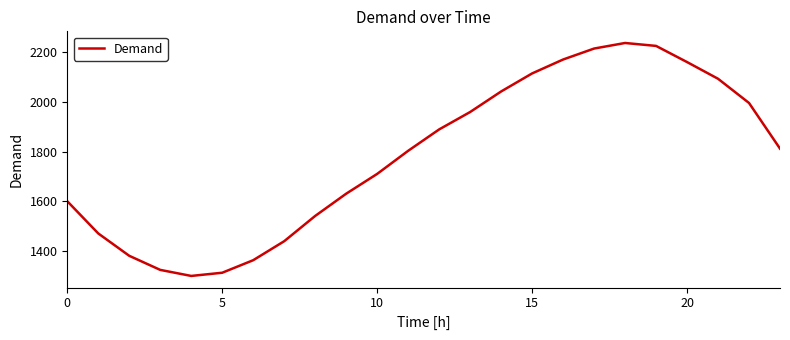

What is the difference between the maximum and minimum values?

939.7